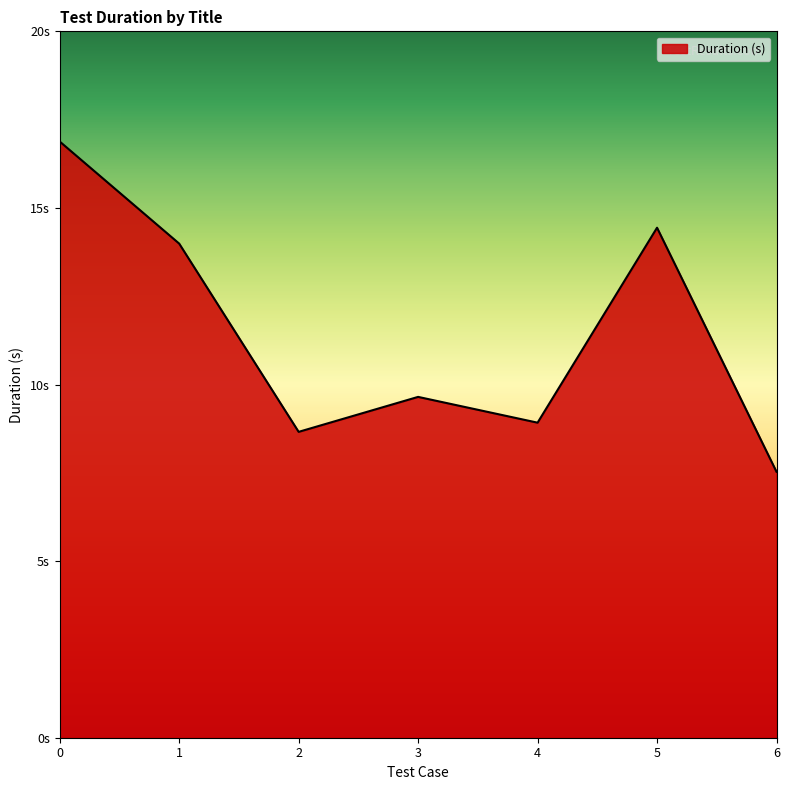

Reading left to right, what are all the values shown in this chart?

16.9	14.0	8.7	9.7	8.9	14.4	7.5